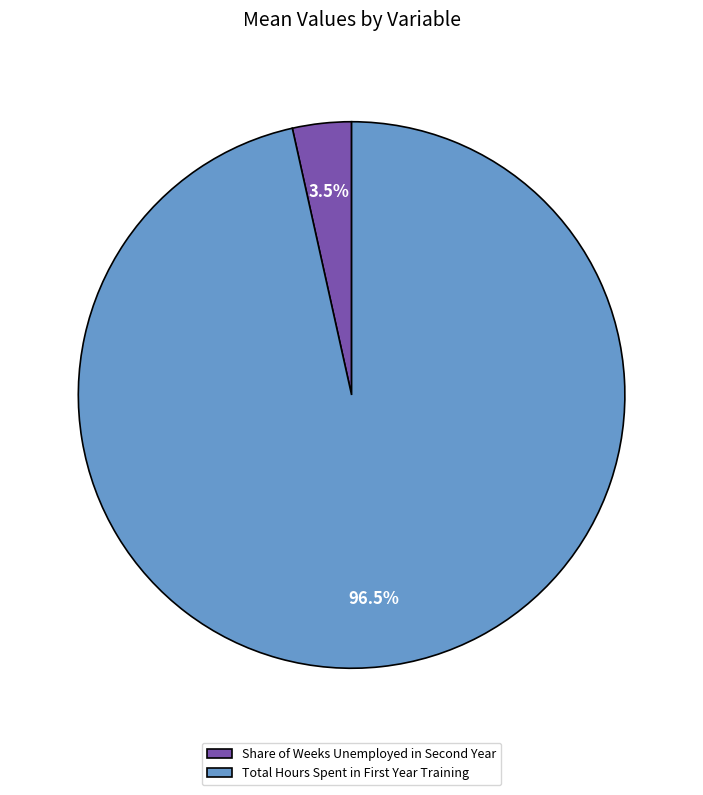

Which slice is the smallest?

Share of Weeks Unemployed in Second Year